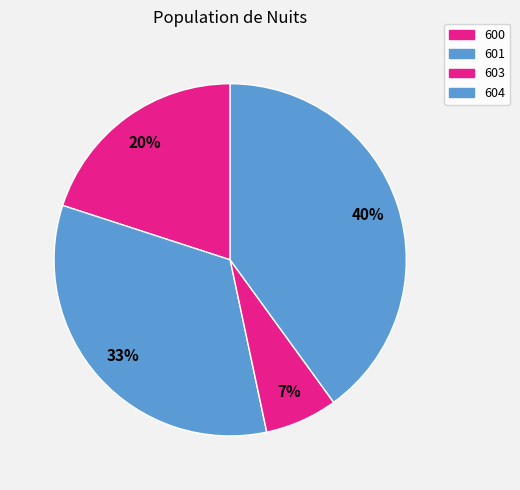

Rank the categories by value from lowest to highest.

603, 600, 601, 604